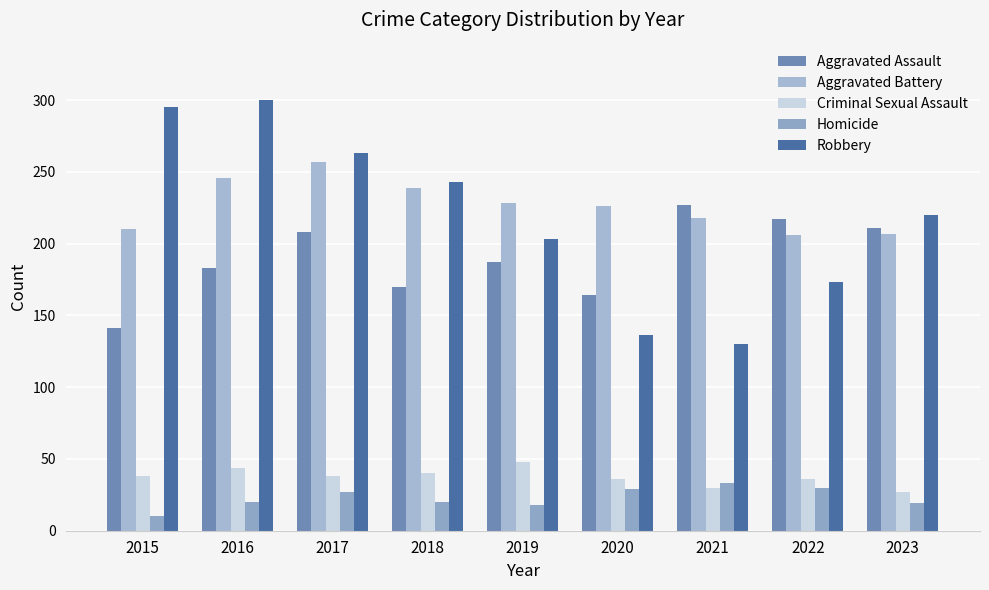

Is the value of Criminal Sexual Assault at 2015 greater than the value of Aggravated Battery at 2022?

No